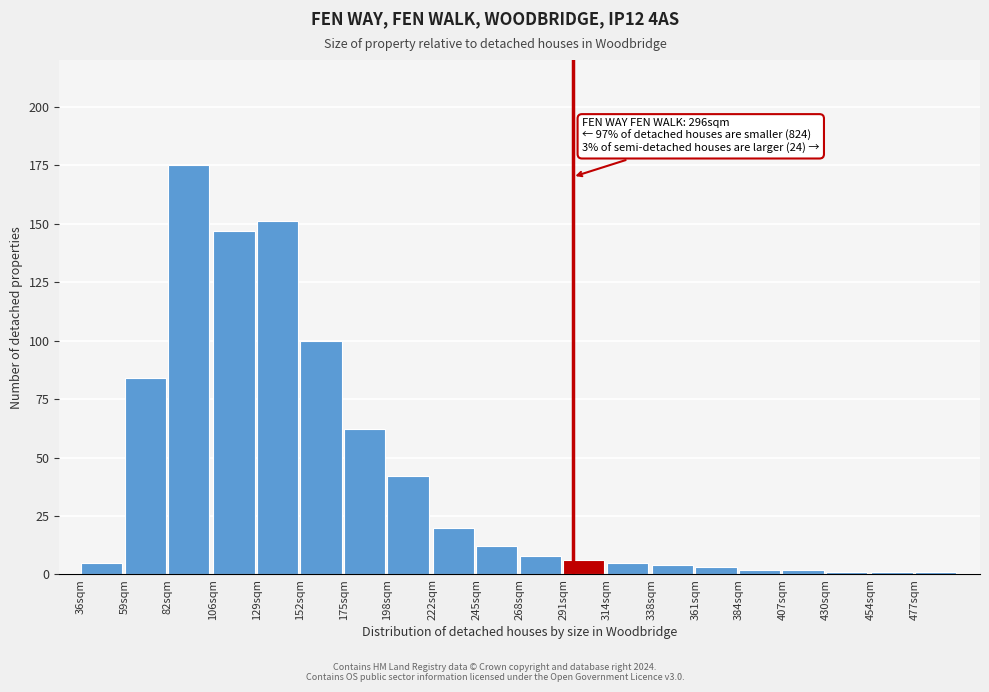

Reading left to right, list all the values displayed in this chart.

5	84	175	147	151	100	62	42	20	12	8	6	5	4	3	2	2	1	1	1